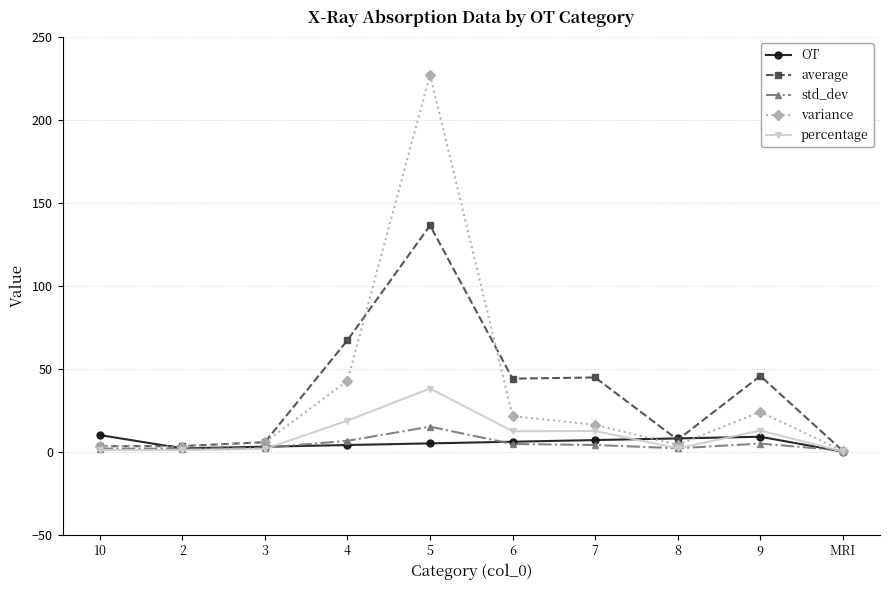

Does the chart have visible grid lines?

Yes